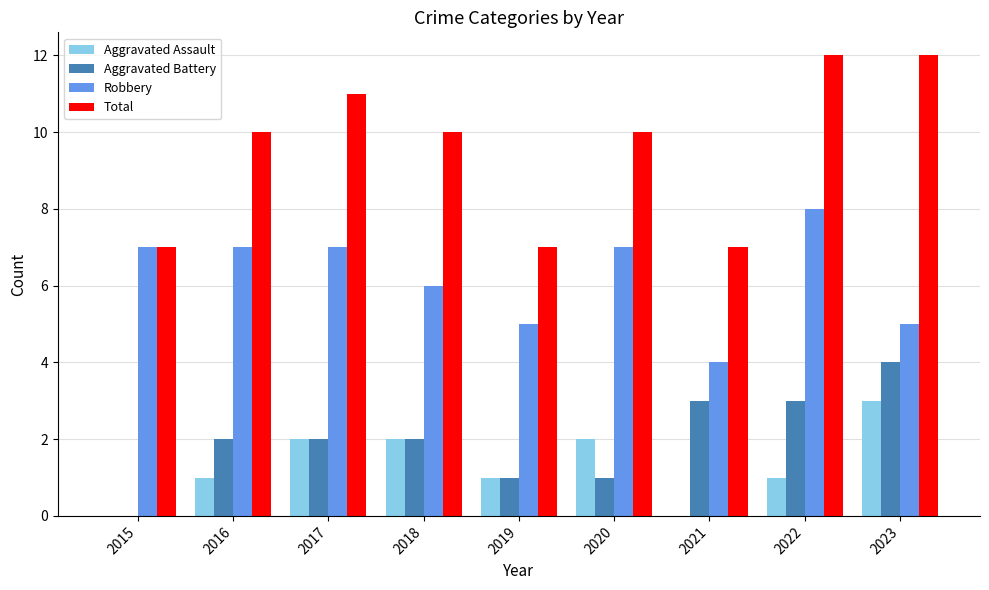

What is the maximum value for Total?

12